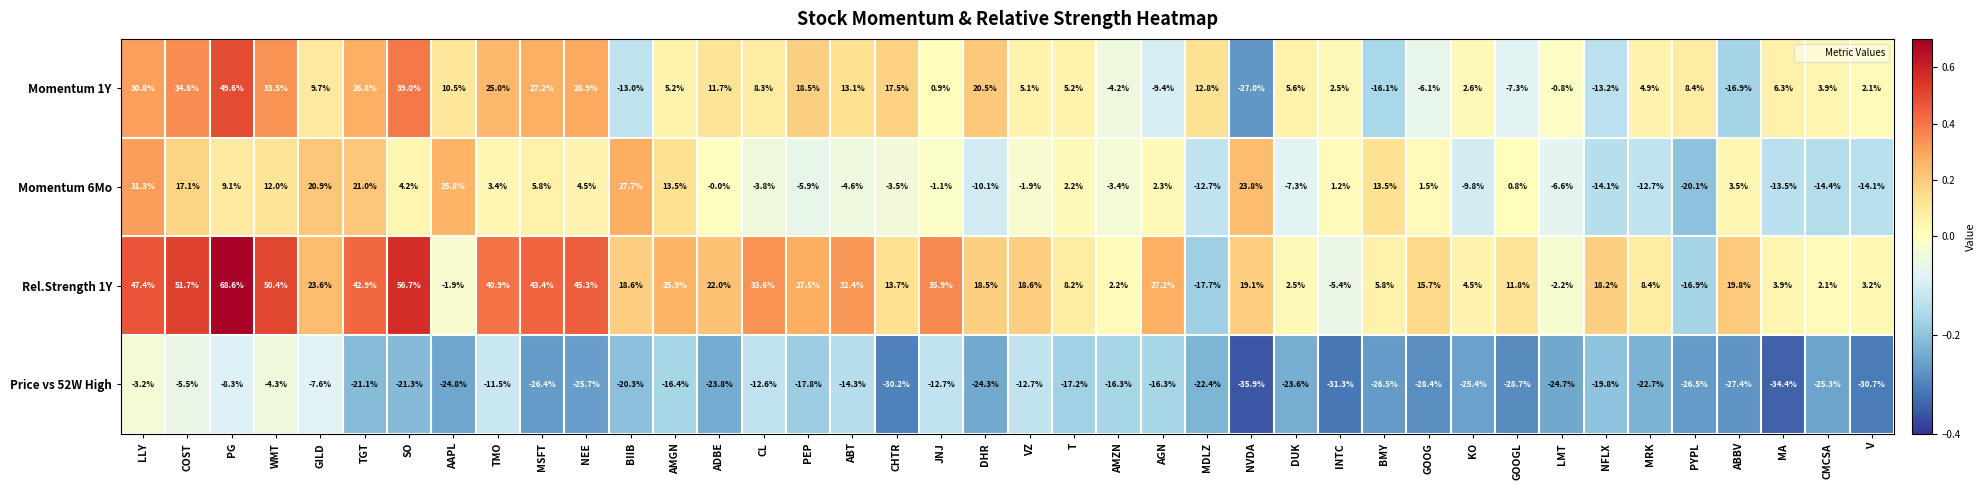

What is the difference between the maximum and minimum values in the Momentum 1Y series?

76.6